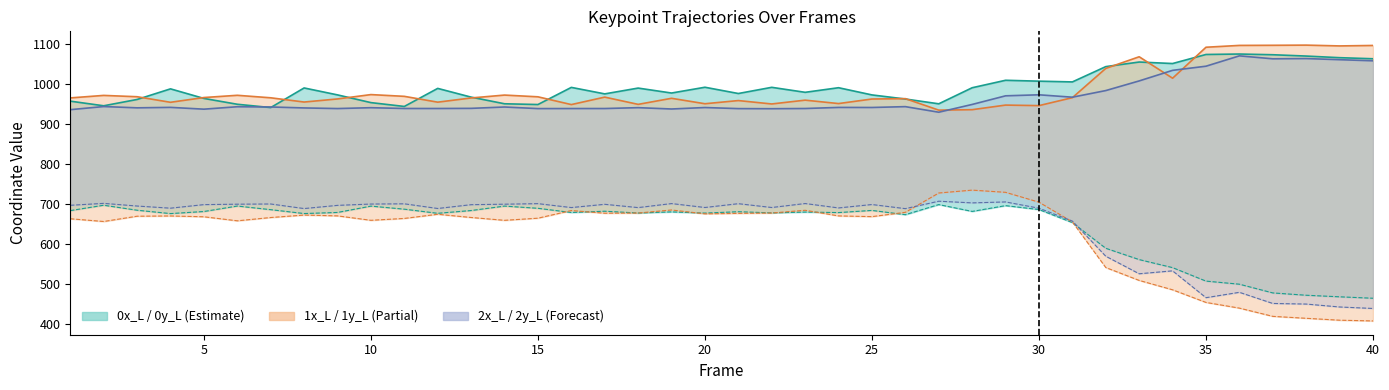

True or false: 1x_L and 2x_L intersect in this chart.

True